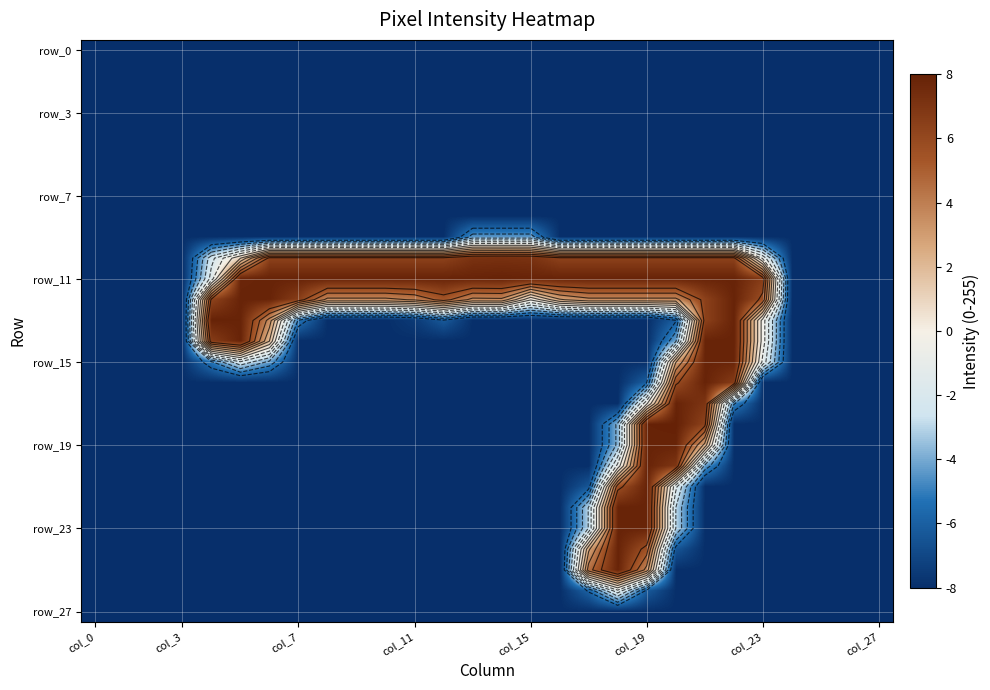

The value of row_7 at 12 is -13.0. True or false?

False